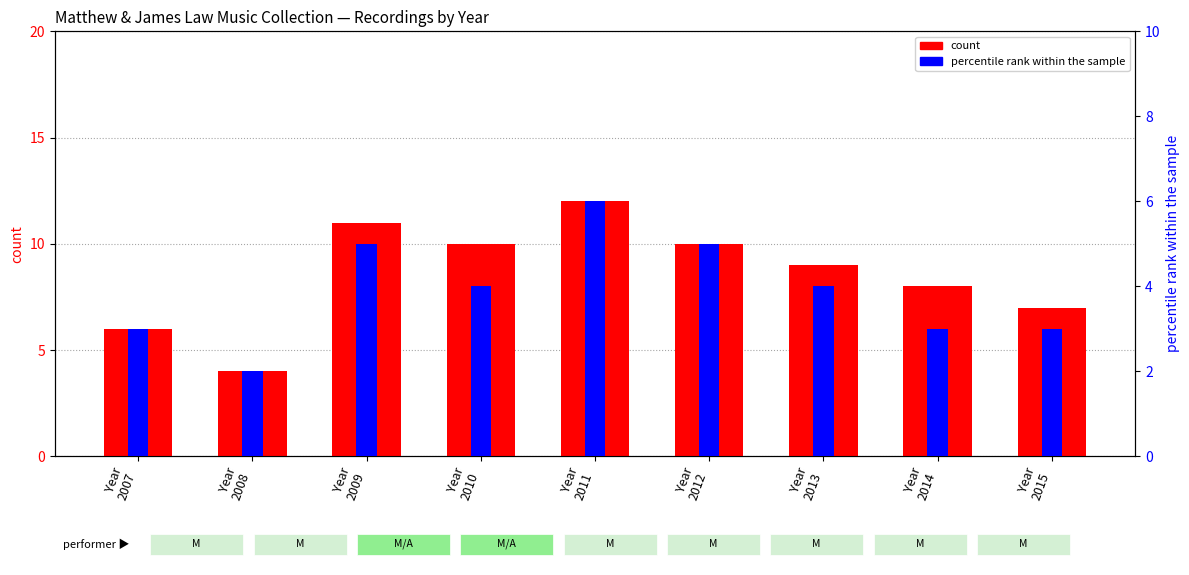

What is the difference between the count values at Year
2007 and Year
2011?

6